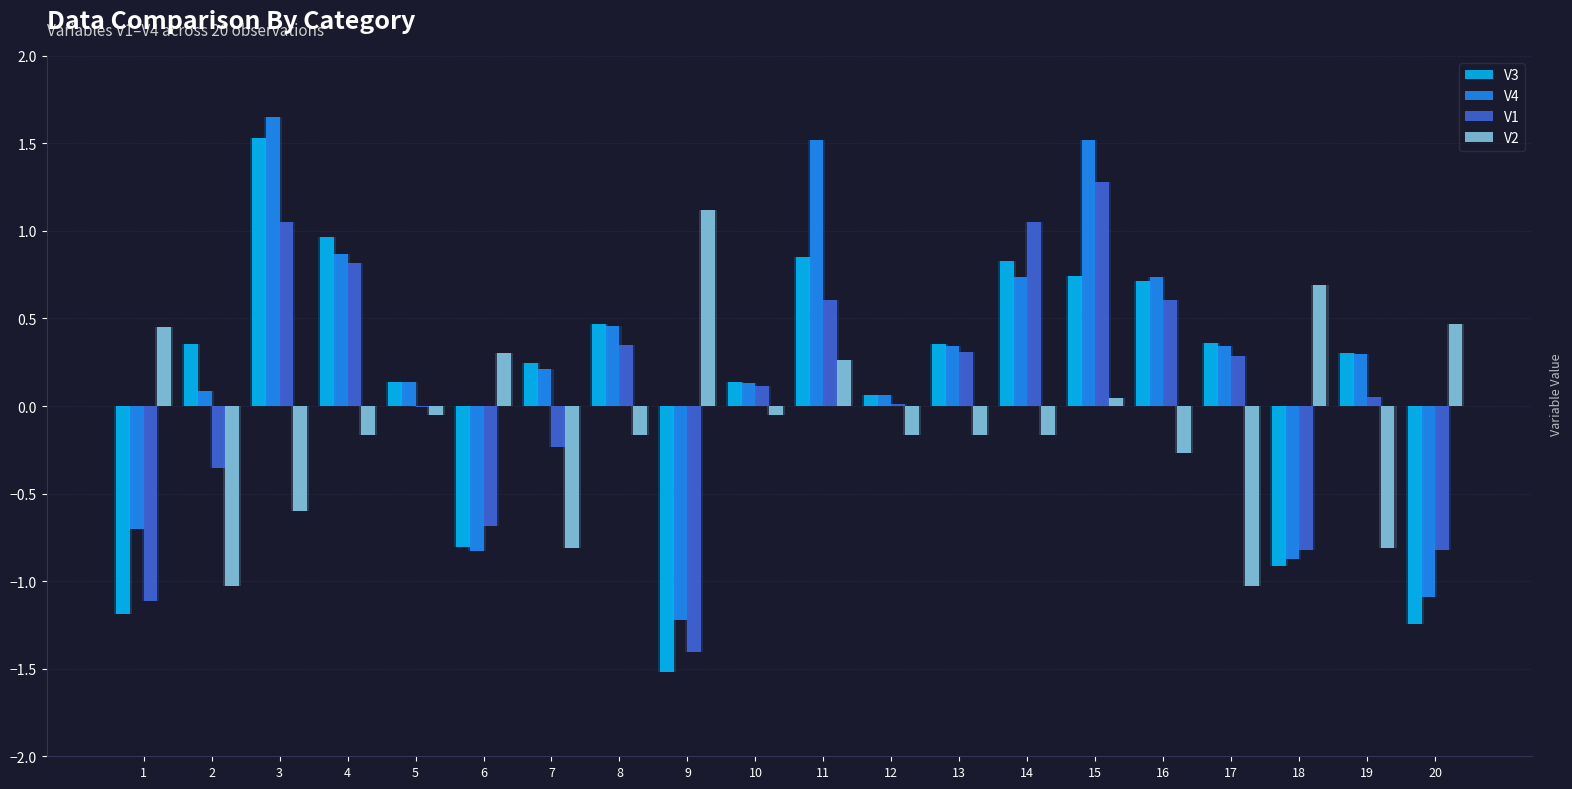

At which label does V3 reach its minimum?

9